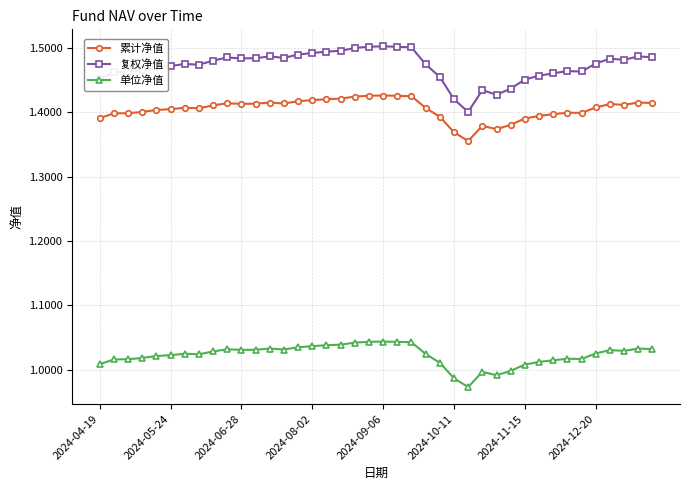

True or false: 累计净值 and 单位净值 cross at least once.

False